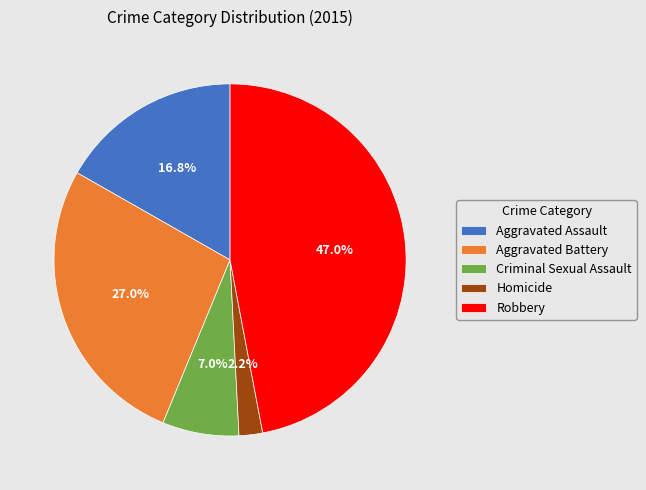

To the nearest percent, what is the combined percentage of Robbery and Homicide?

49%